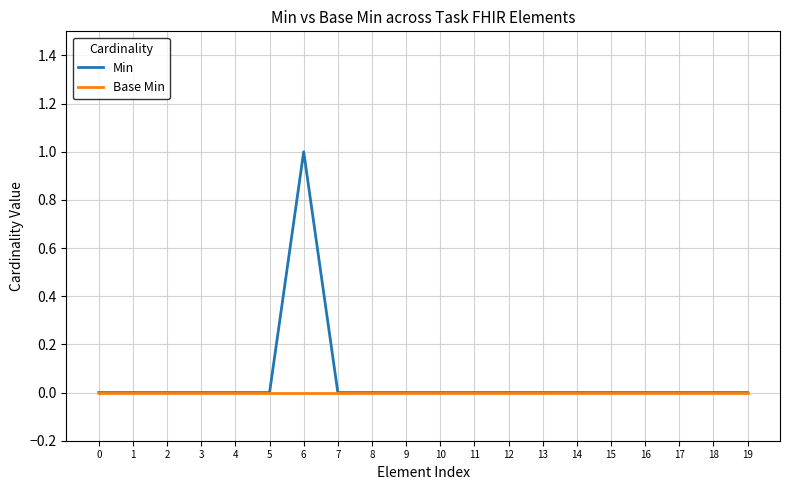

The value of Min at 16 is 0. True or false?

True